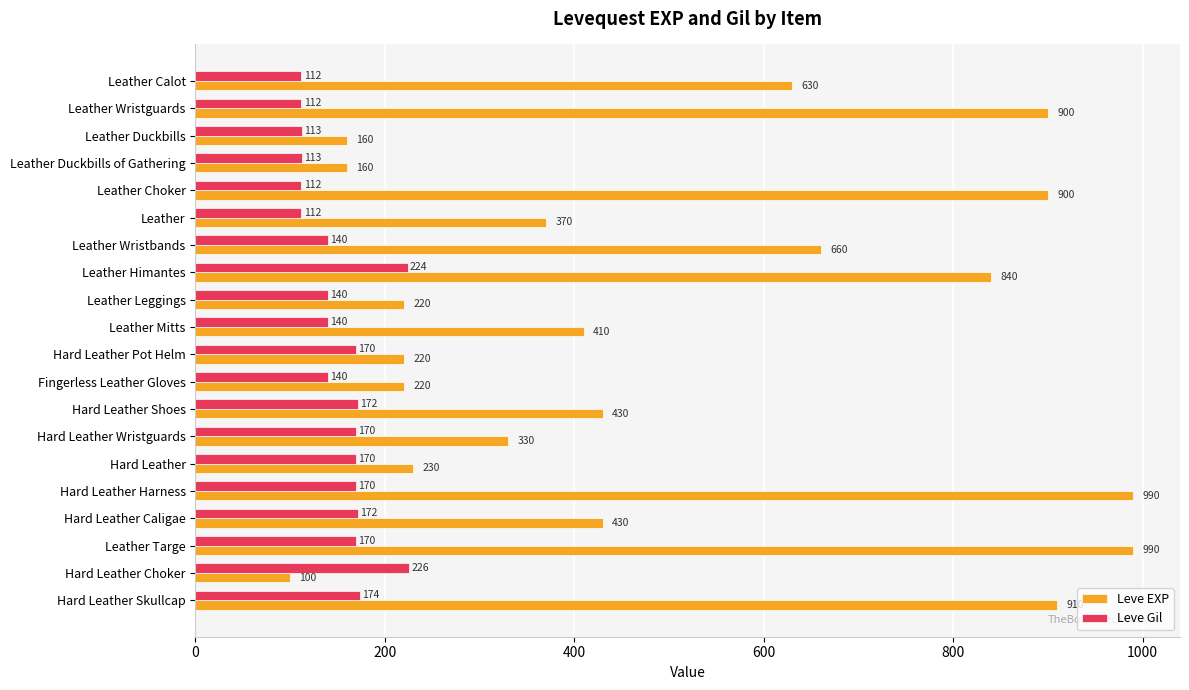

The value of Leve Gil at Leather Targe is 170. True or false?

True